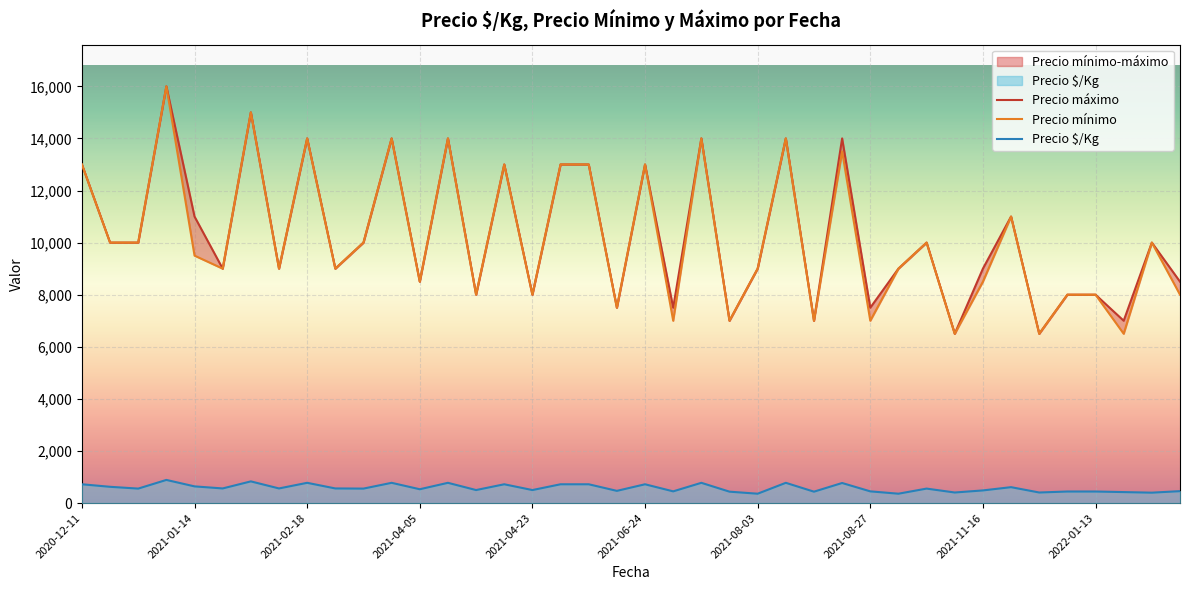

What is the total value across all series at 2021-06-24?

26722